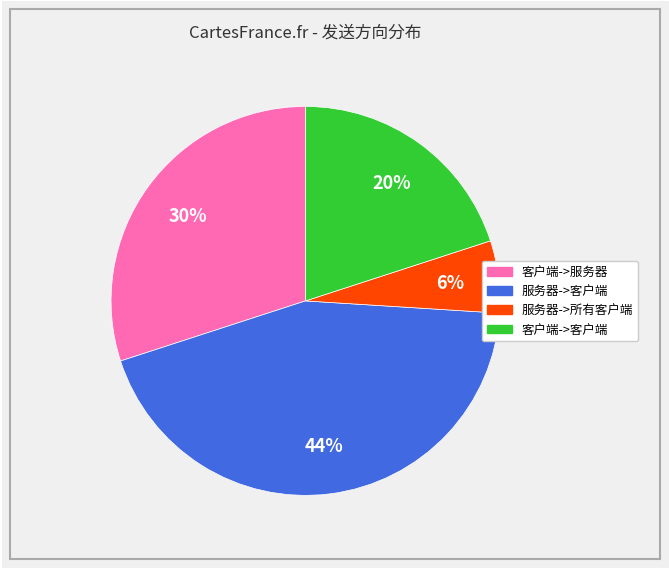

Does 服务器->客户端 account for over 50% of the chart?

No